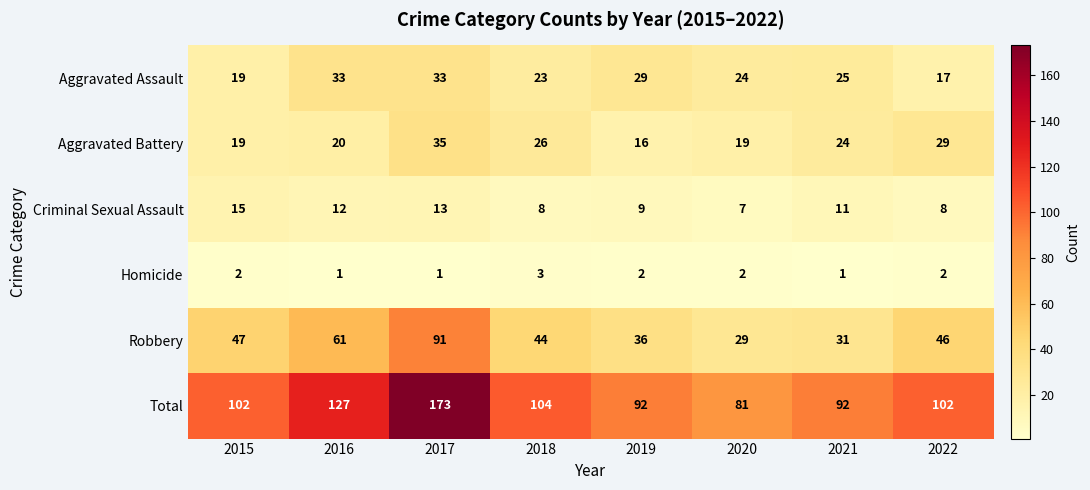

At which category is the sum across all series the highest?

2017